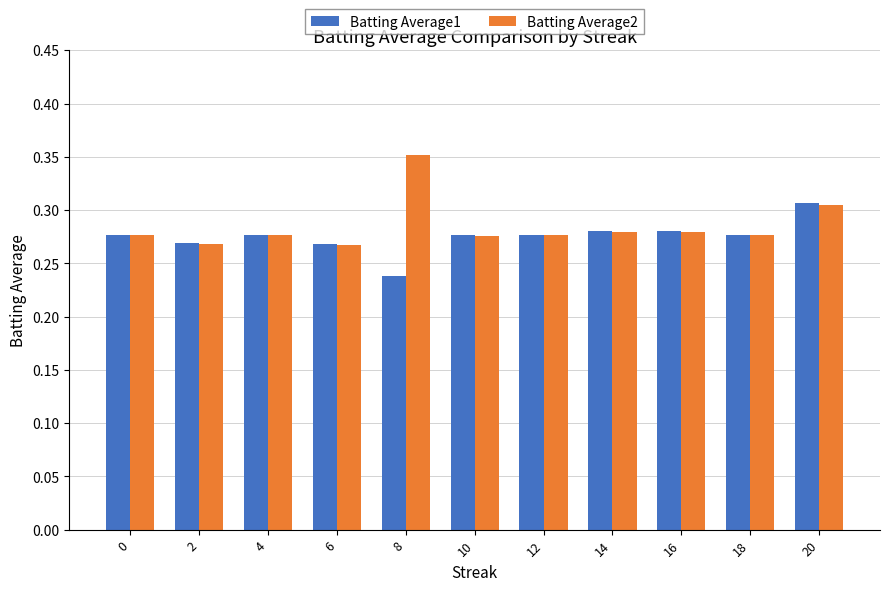

What are all the series names shown in the legend?

Batting Average1, Batting Average2